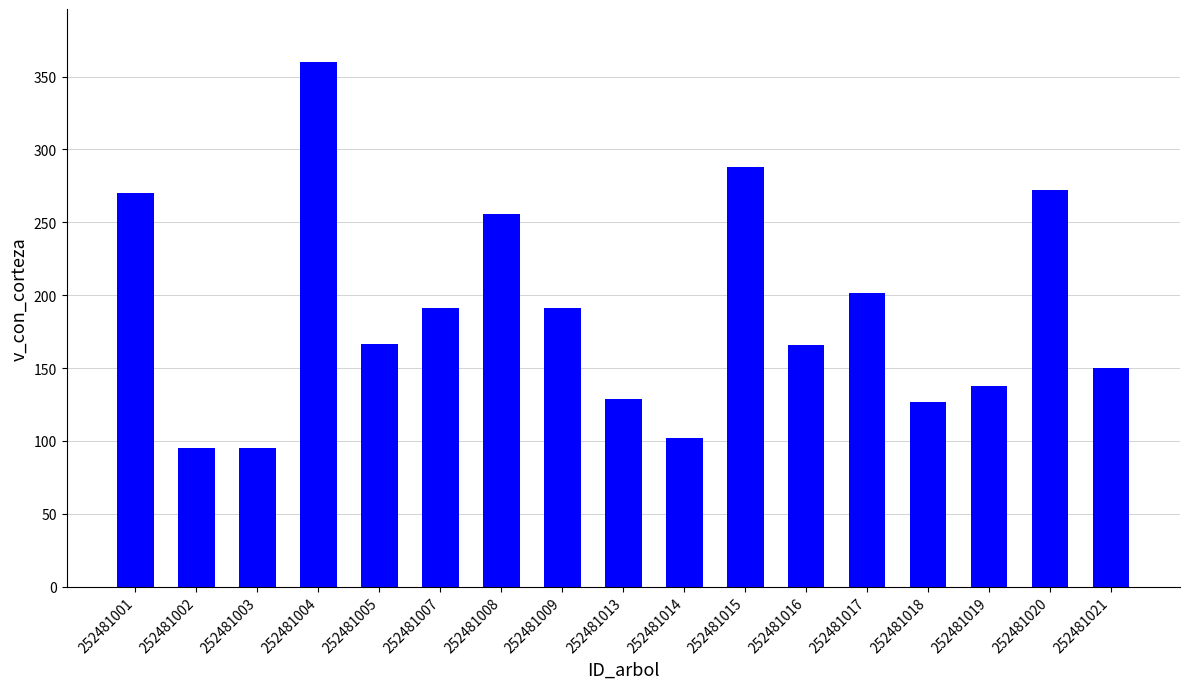

What is the difference between the maximum and minimum values?

265.0